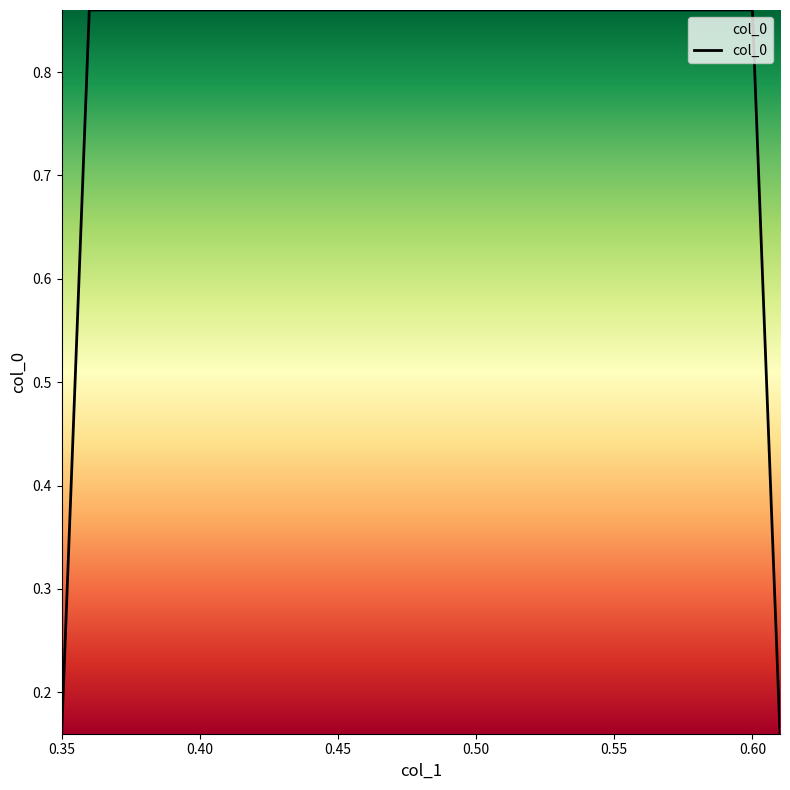

Count the values in the range 0 to 1.

4